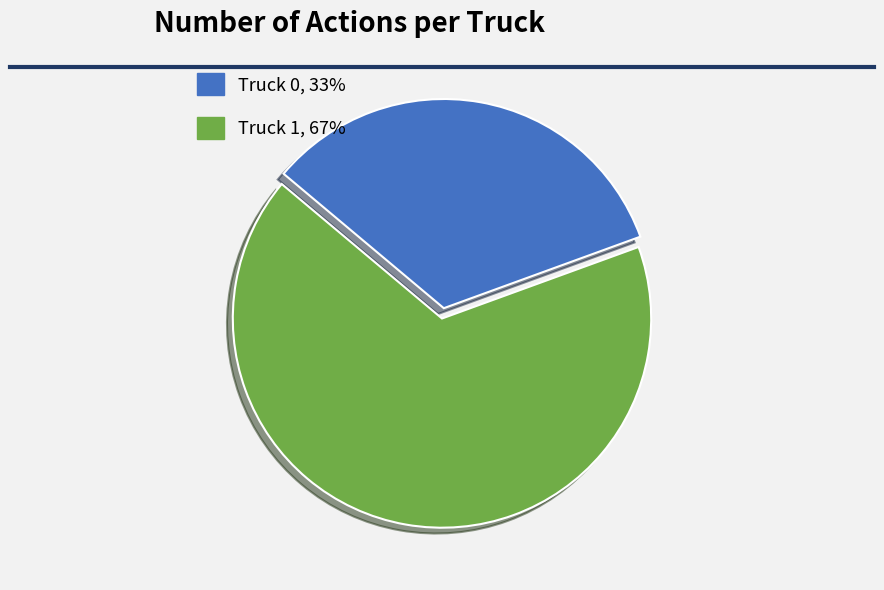

How many segments does this pie chart have?

2